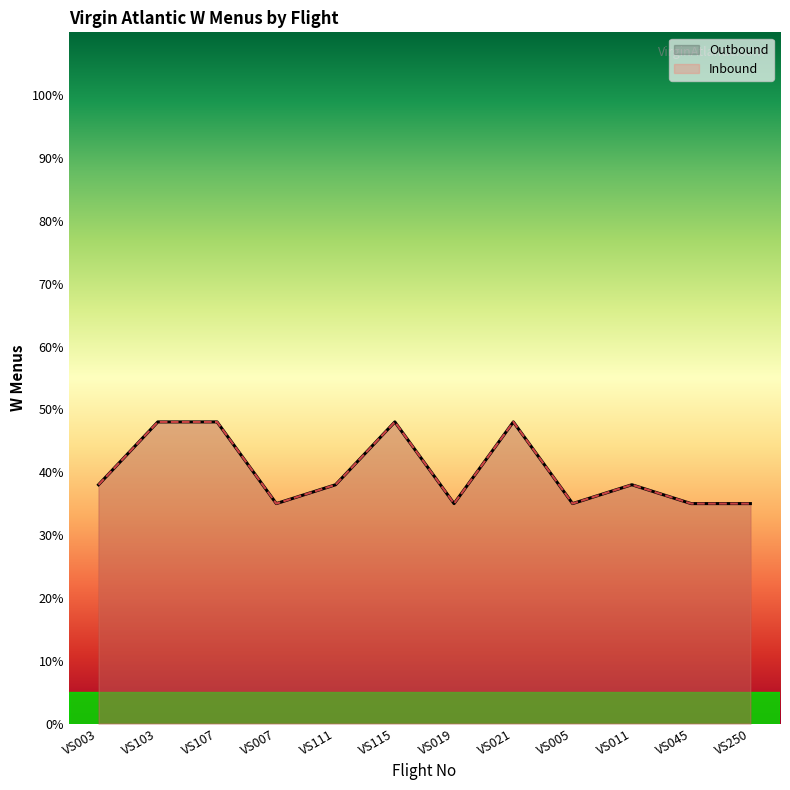

Is it true that Outbound equals 20 at VS250?

False